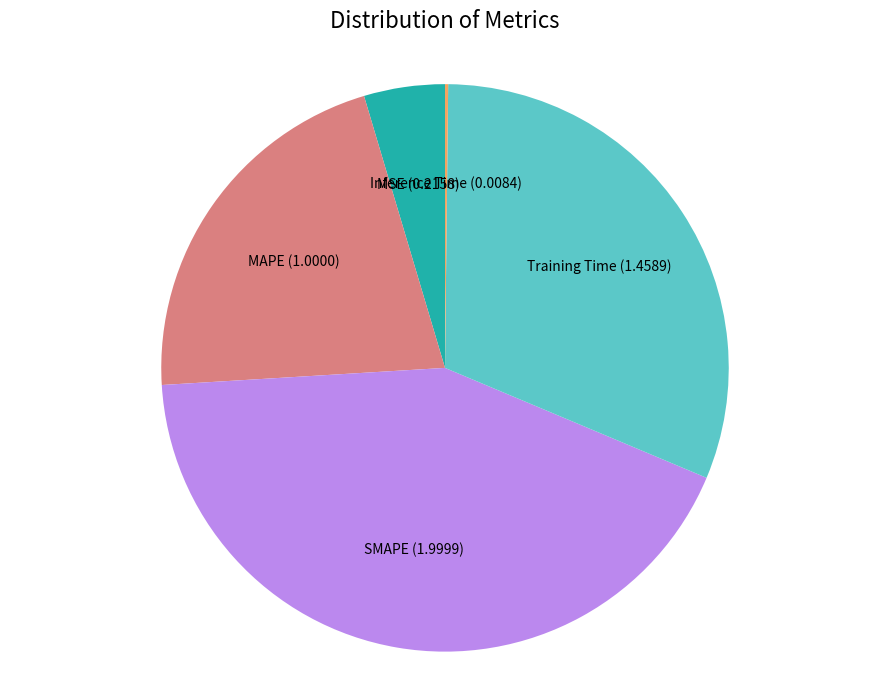

Is it true that Training Time is 38% of the pie?

False